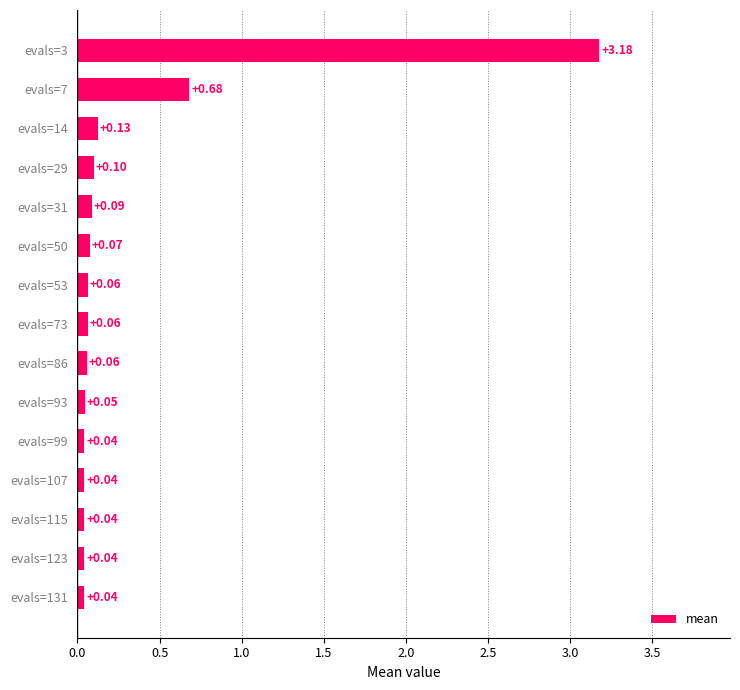

What is the sum of all values?

4.7